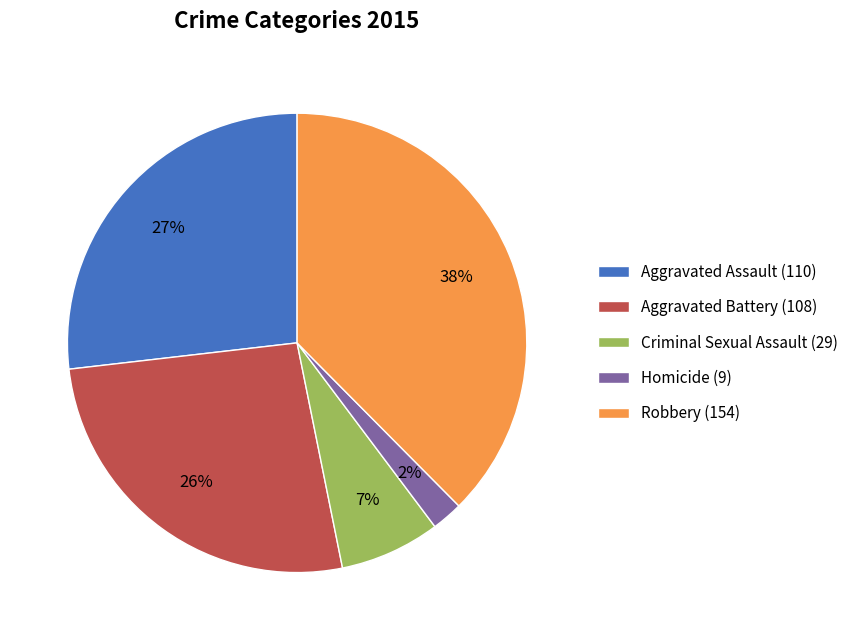

Which has a higher value, Aggravated Battery (108) or Homicide (9)?

Aggravated Battery (108)